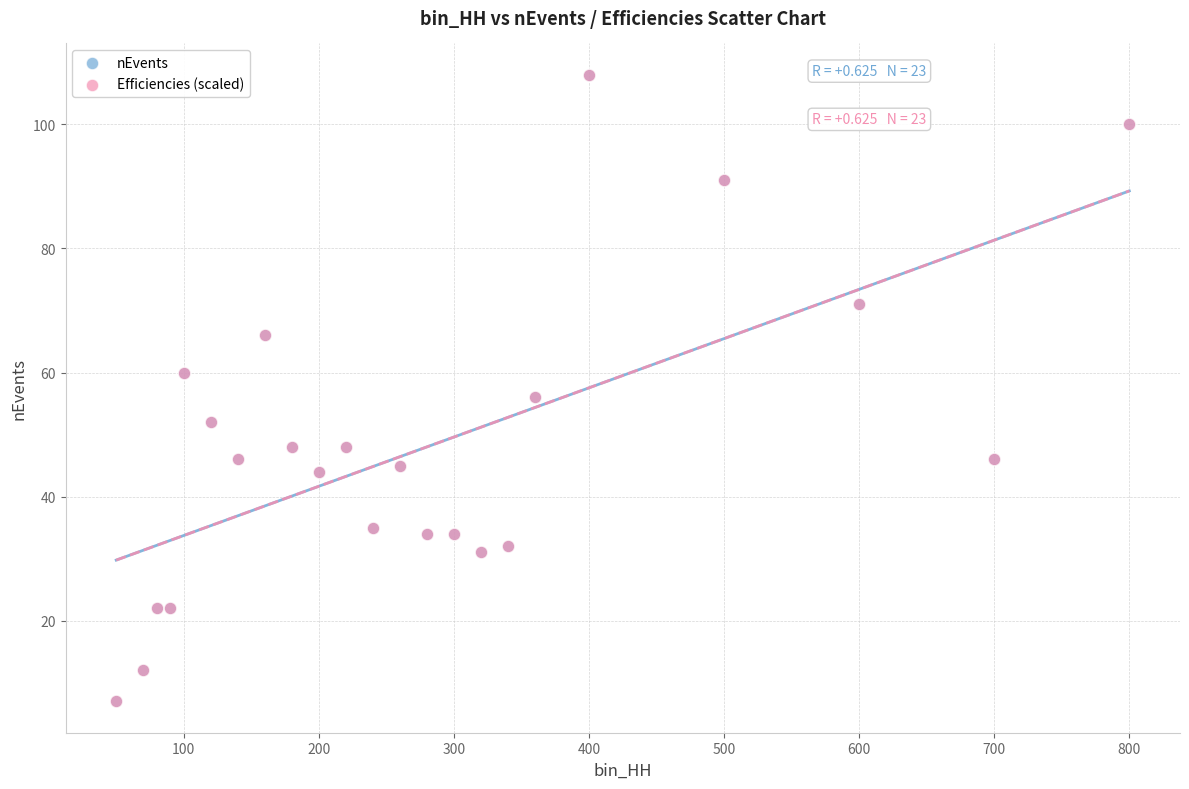

What are all the series names shown in the legend?

nEvents, Efficiencies (scaled)